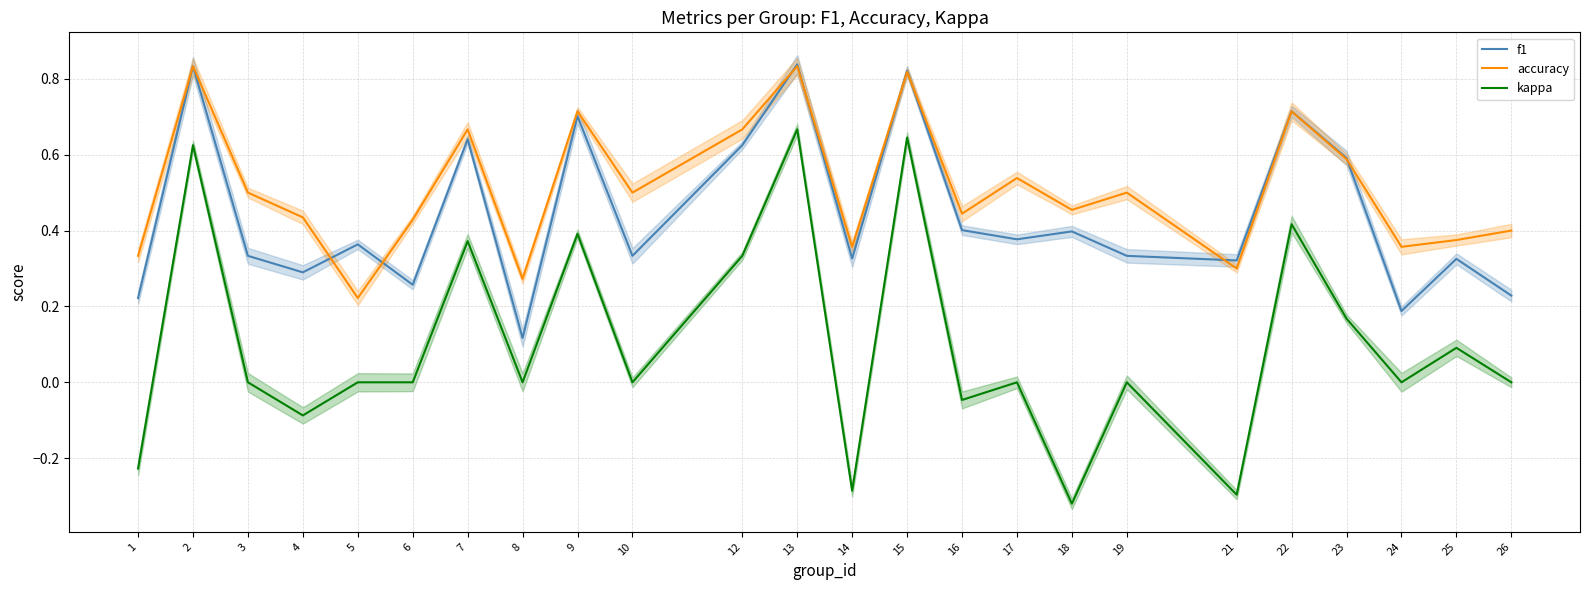

How many lines are shown in the chart?

3